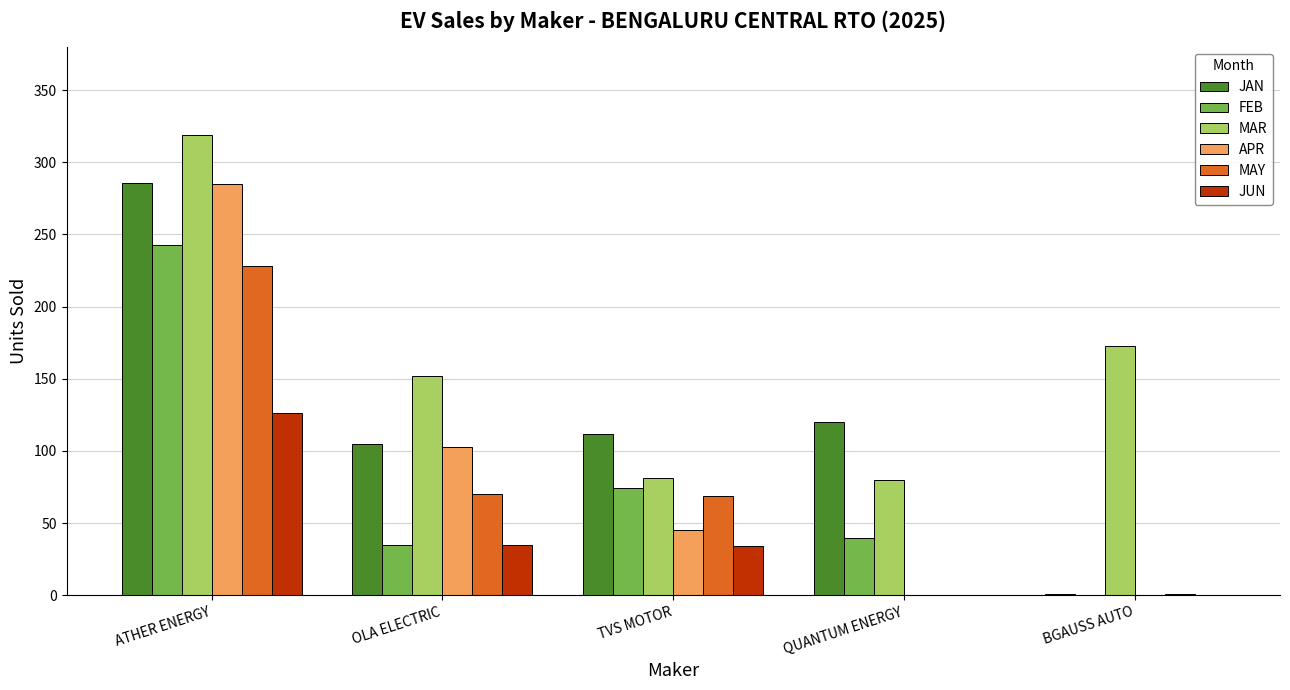

What are all the series names shown in the legend?

JAN, FEB, MAR, APR, MAY, JUN